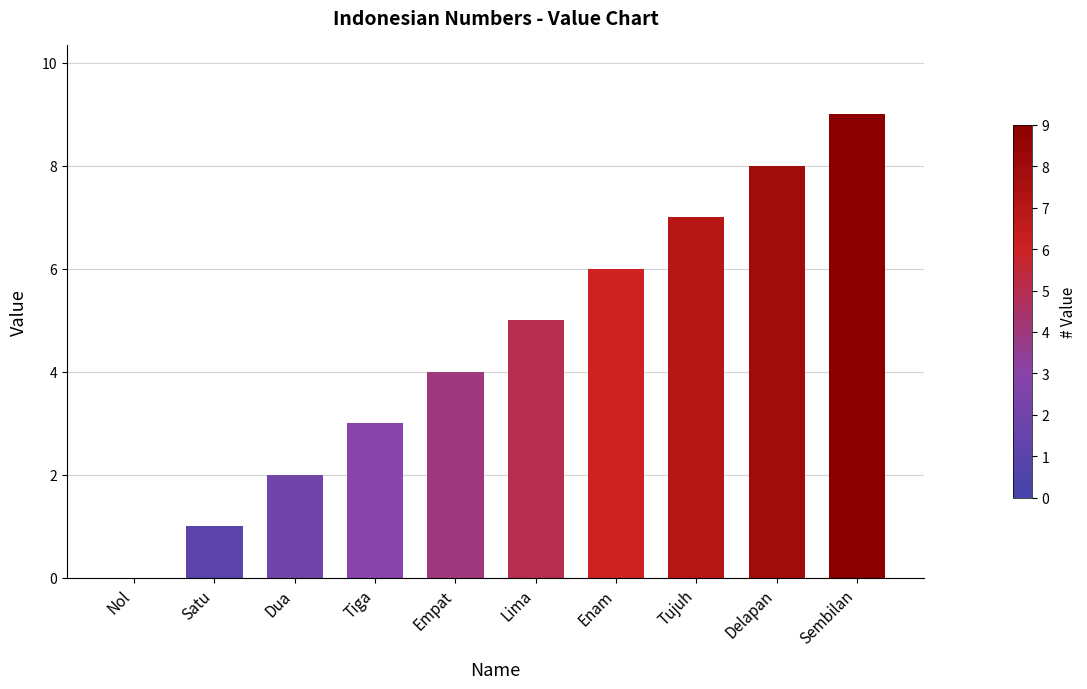

Are the bars horizontal?

No